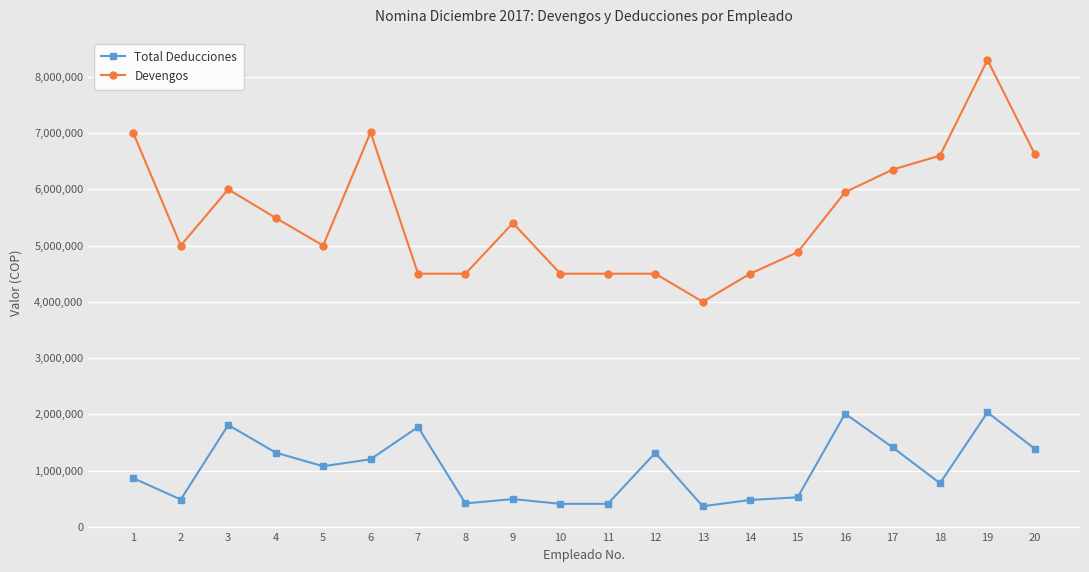

What is the difference between the Total Deducciones values at 14 and 6?

723000.0